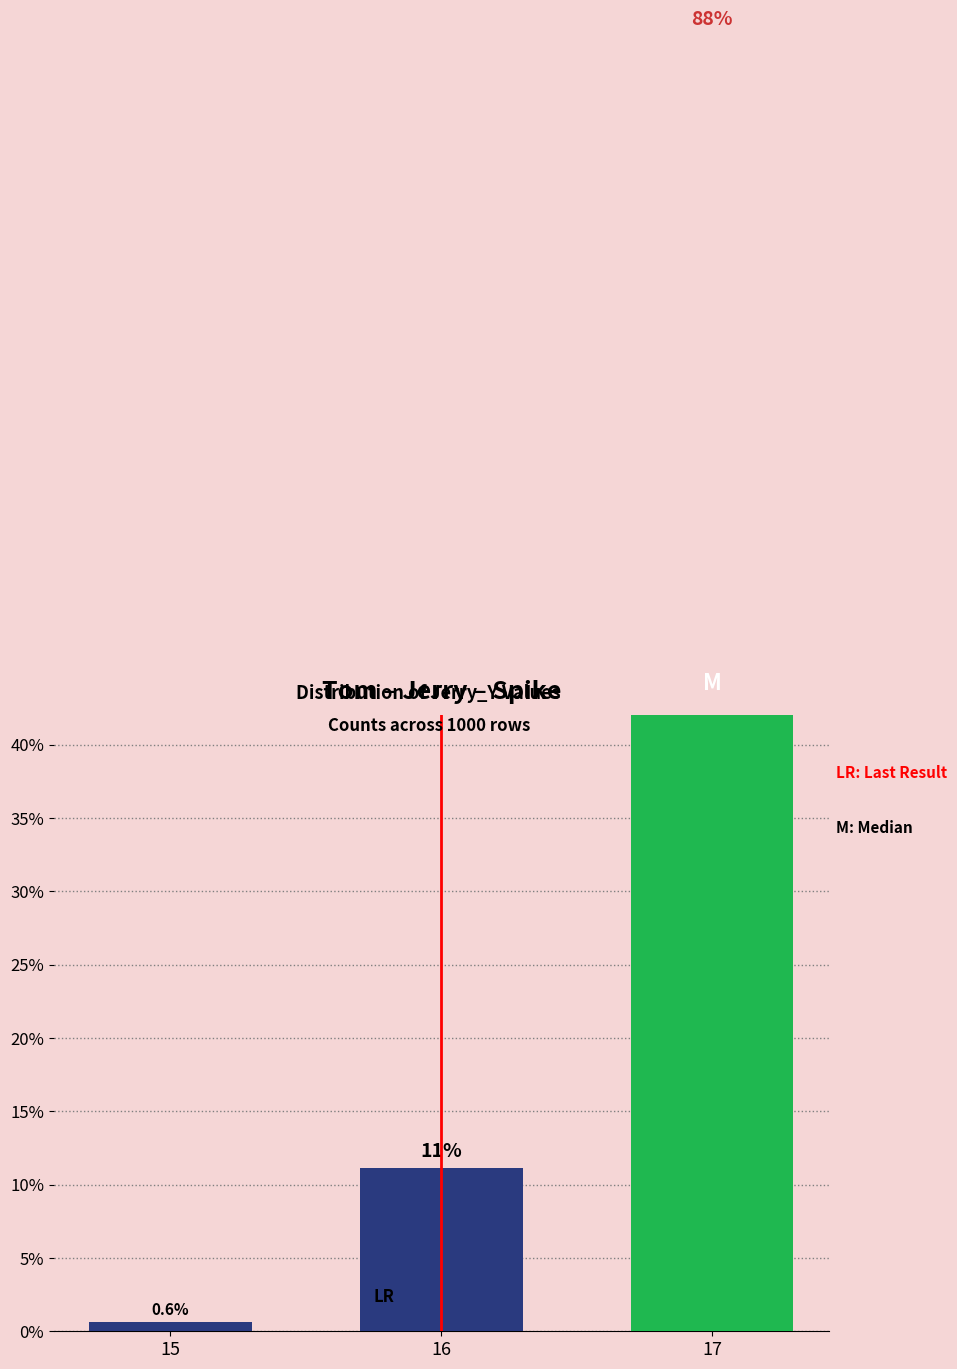

What is the sum of all values?

100.0